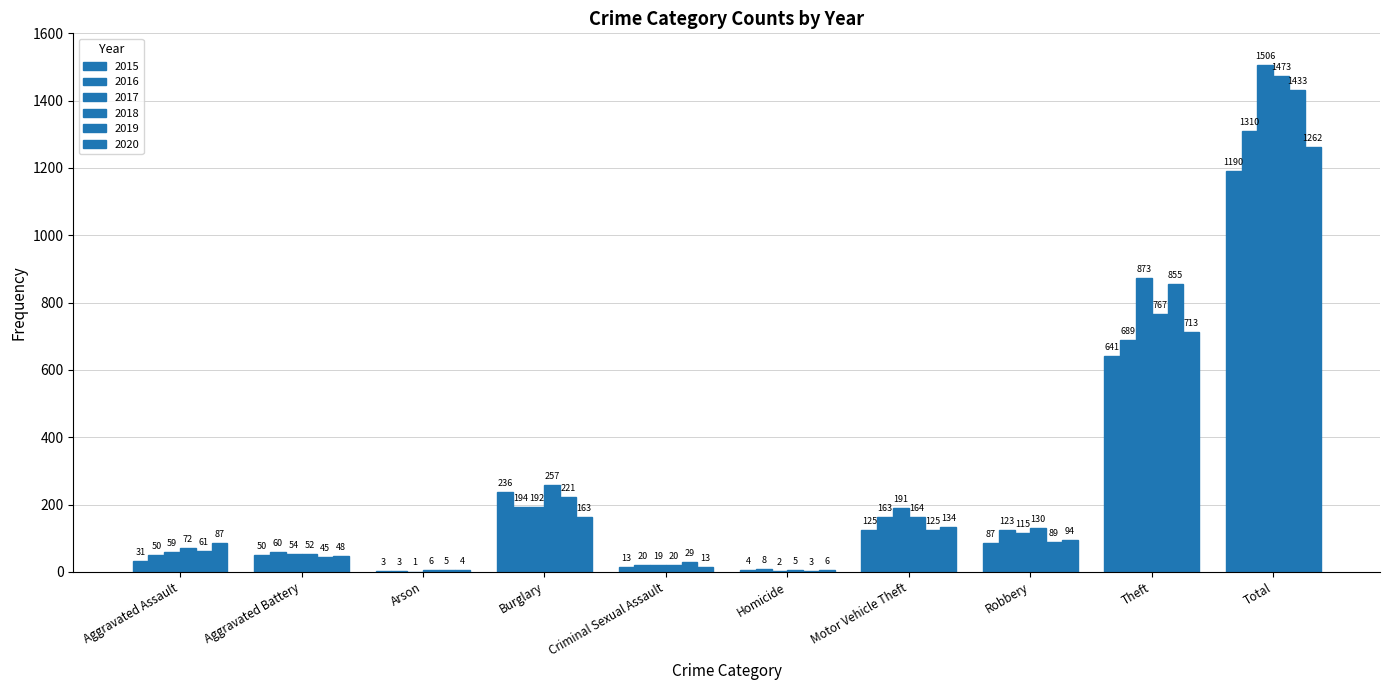

The value of 2018 at Robbery is 82. True or false?

False